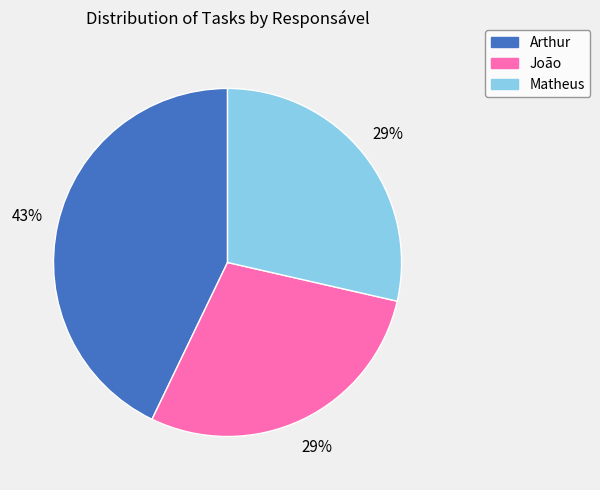

Combined, do Arthur and João account for over 50%?

Yes